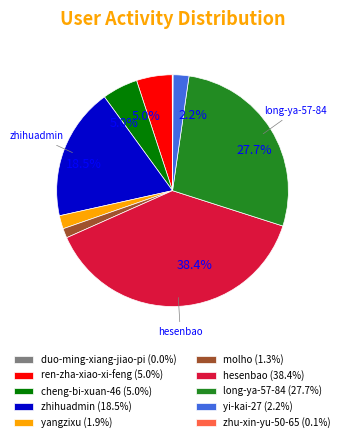

Does any single category account for the majority?

No